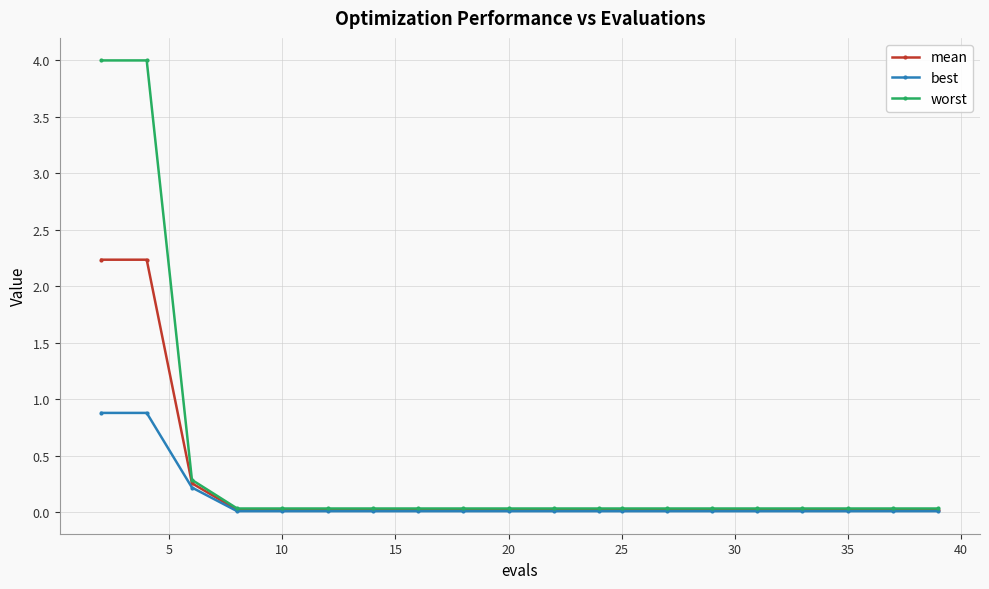

Is this an area chart (filled region under the line)?

No